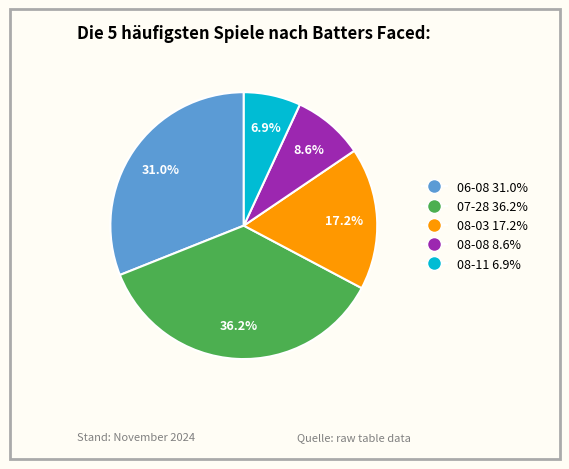

To the nearest percent, what is the difference between the 06-08 and 08-11 slice percentages?

24%